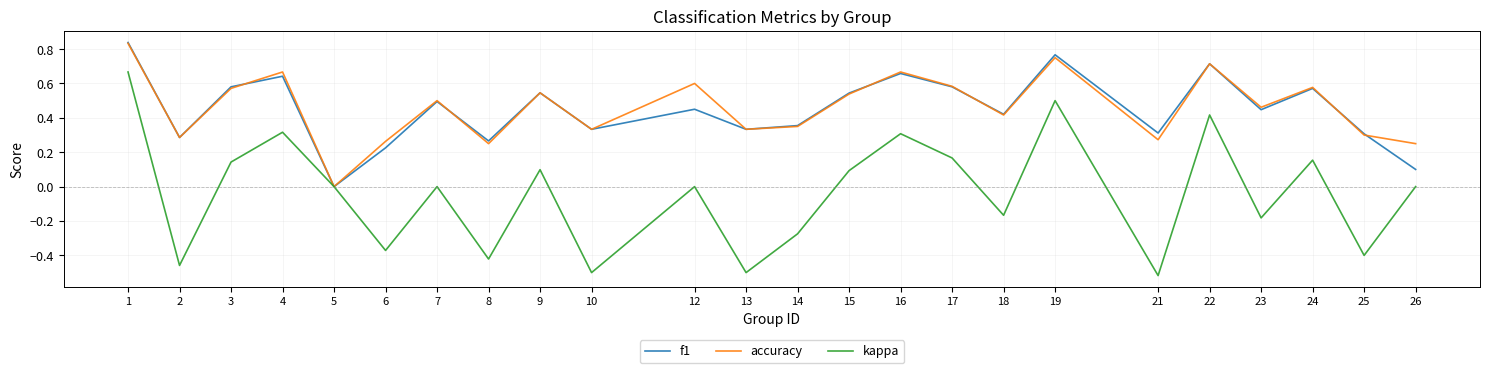

True or false: accuracy has a value of 0.6 at 3.

True